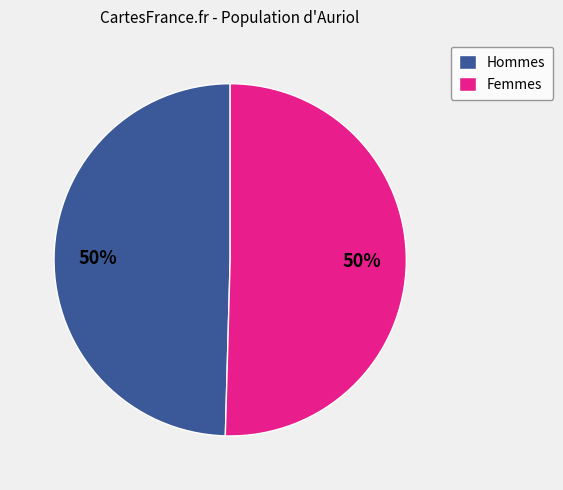

How many slices are in this pie chart?

2